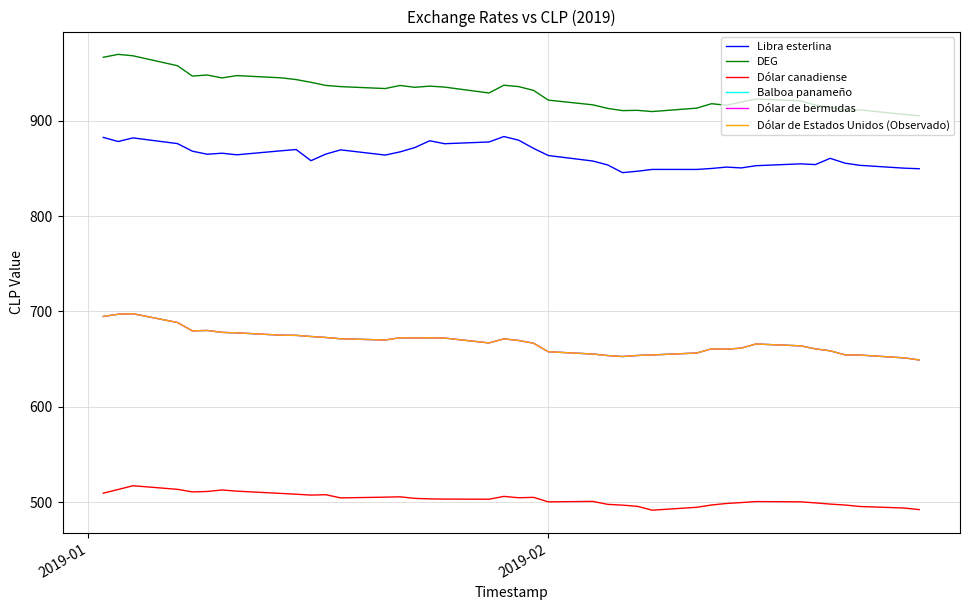

Does the chart display data point markers on the line(s)?

No